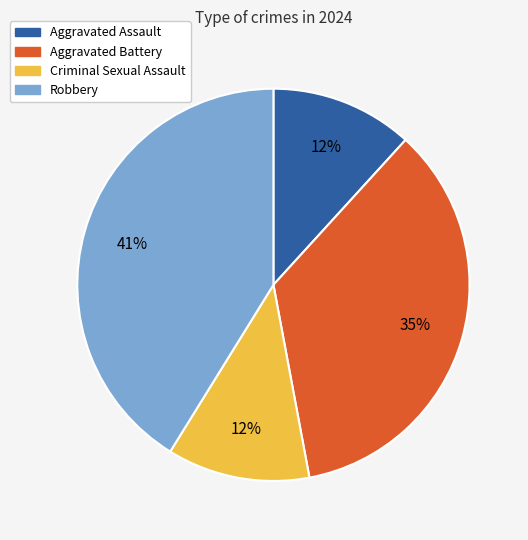

Does any single category account for the majority?

No